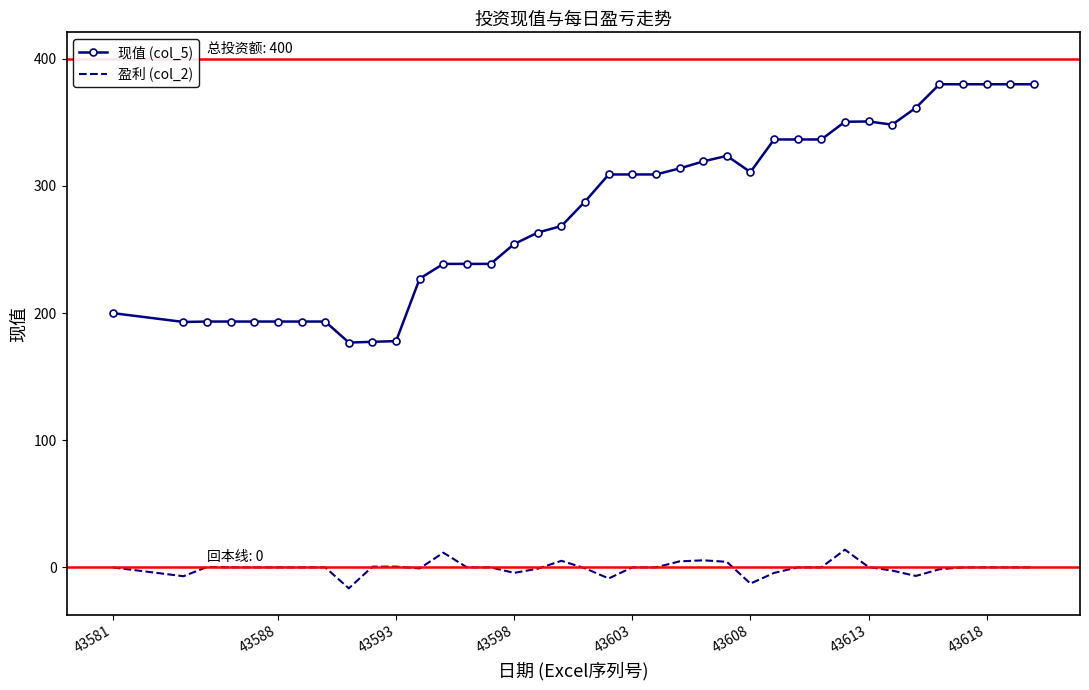

List the series in order of their peak value, highest first.

现值 (col_5), 盈利 (col_2)